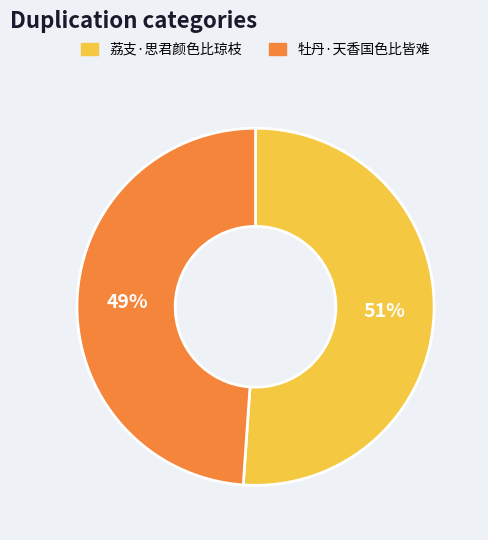

What is the ratio of the value at 荔支·思君颜色比琼枝 to the value at 牡丹·天香国色比皆难?

1.0